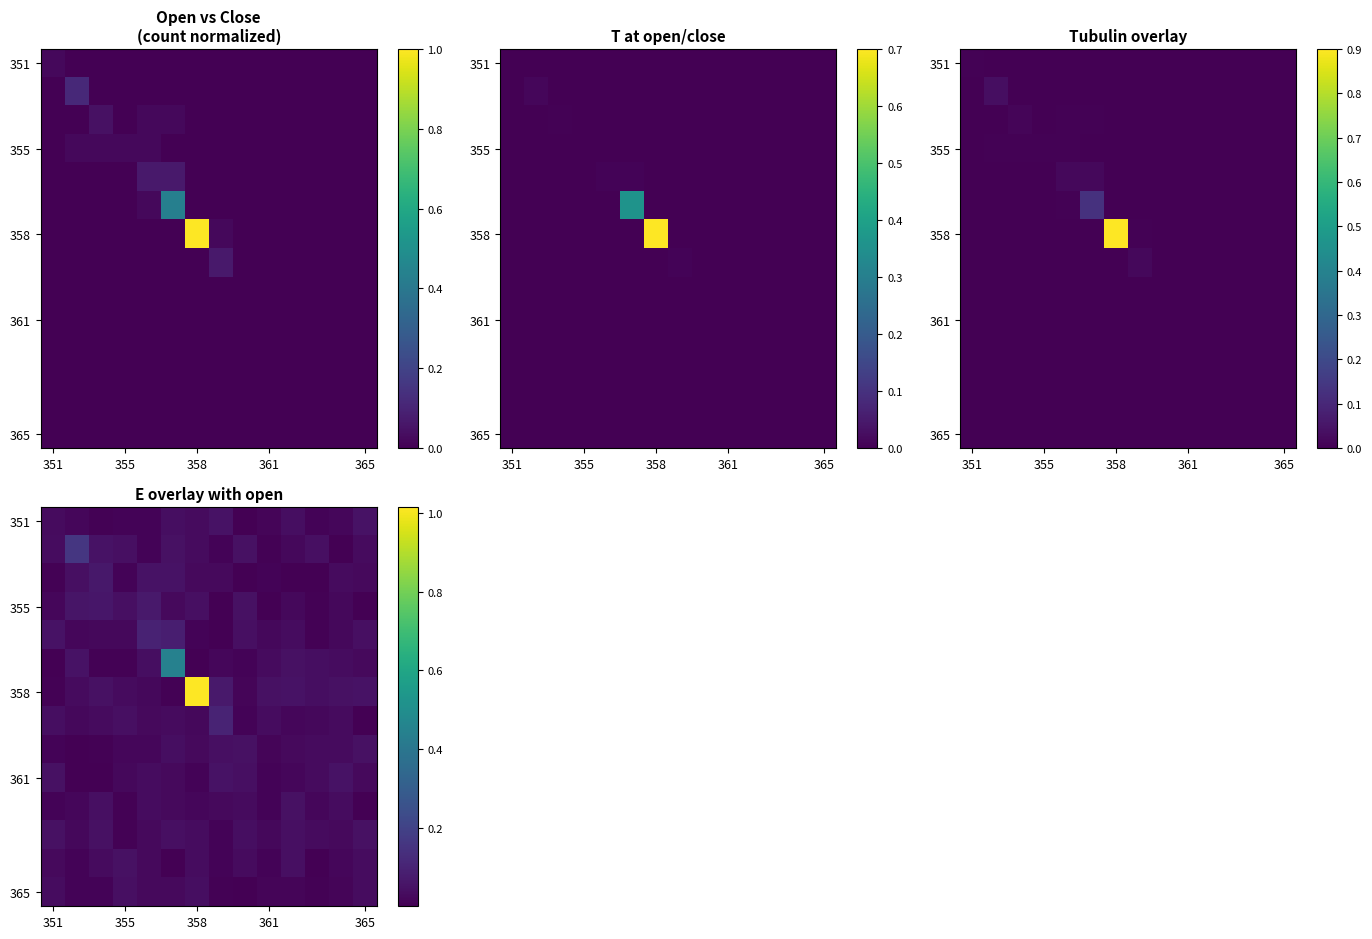

What is the difference between the highest and lowest values at 355?

0.2